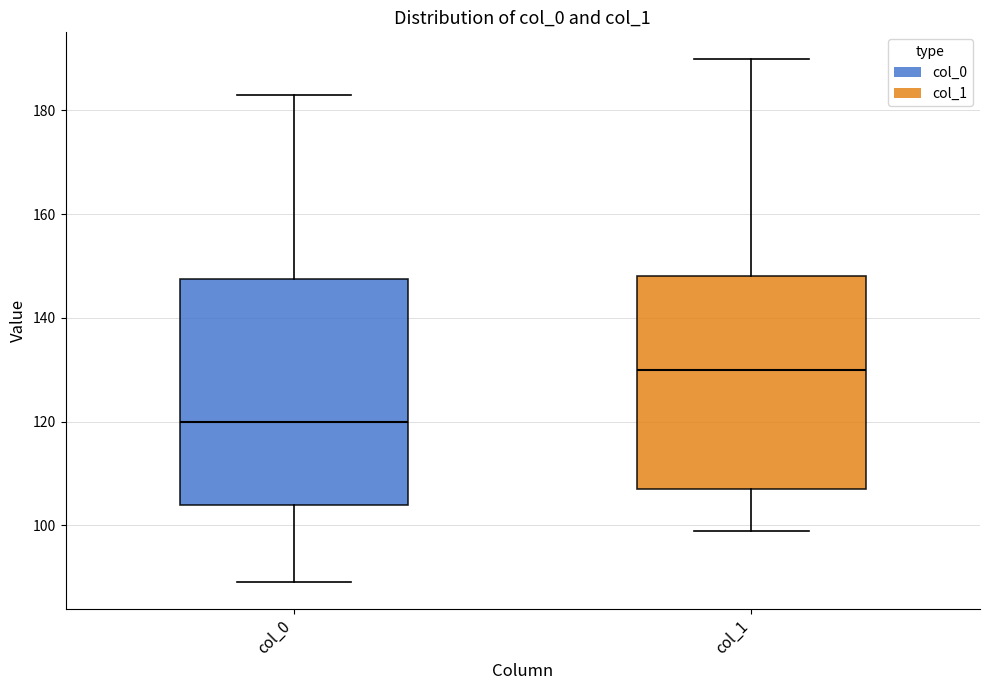

Reading left to right, transcribe this box plot: for each box, give where its median line is, the range the box spans, and where its two whiskers end, as read against the y-axis. The values are not printed on the chart, so give them approximately, as read against the axis.

col_0: median 120, box 104 to 148, whiskers 90 to 184
col_1: median 130, box 108 to 148, whiskers 100 to 190